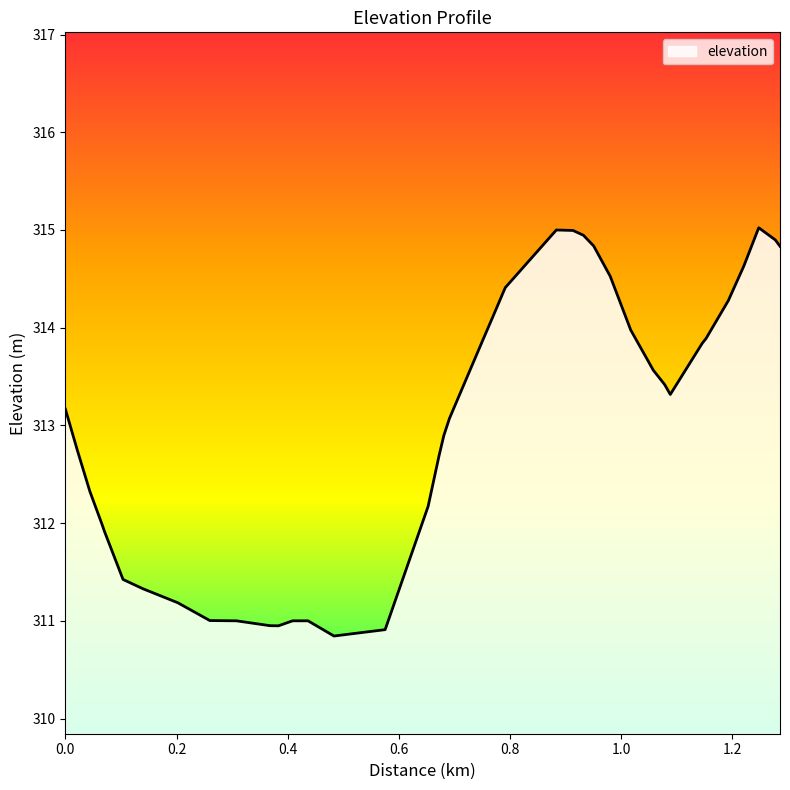

What is the maximum value shown in the chart?

315.0